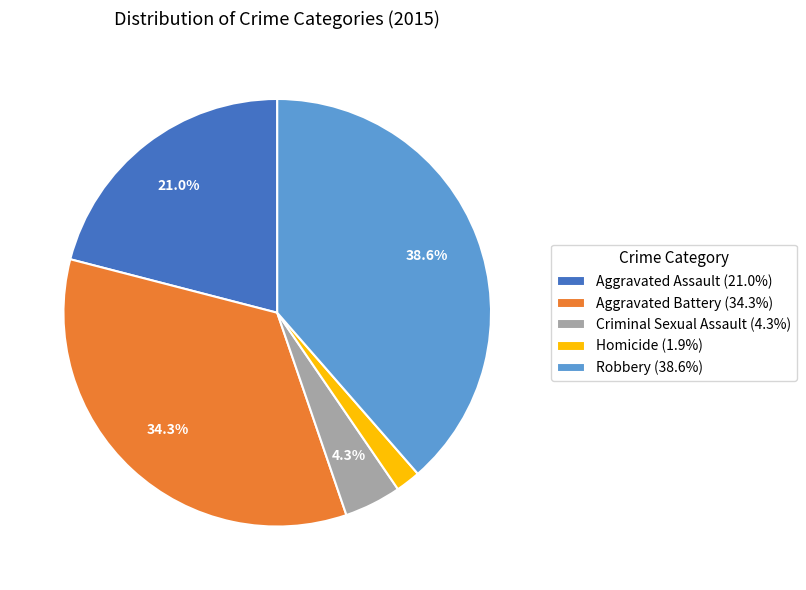

Between Aggravated Assault (21.0%) and Aggravated Battery (34.3%), which is larger?

Aggravated Battery (34.3%)